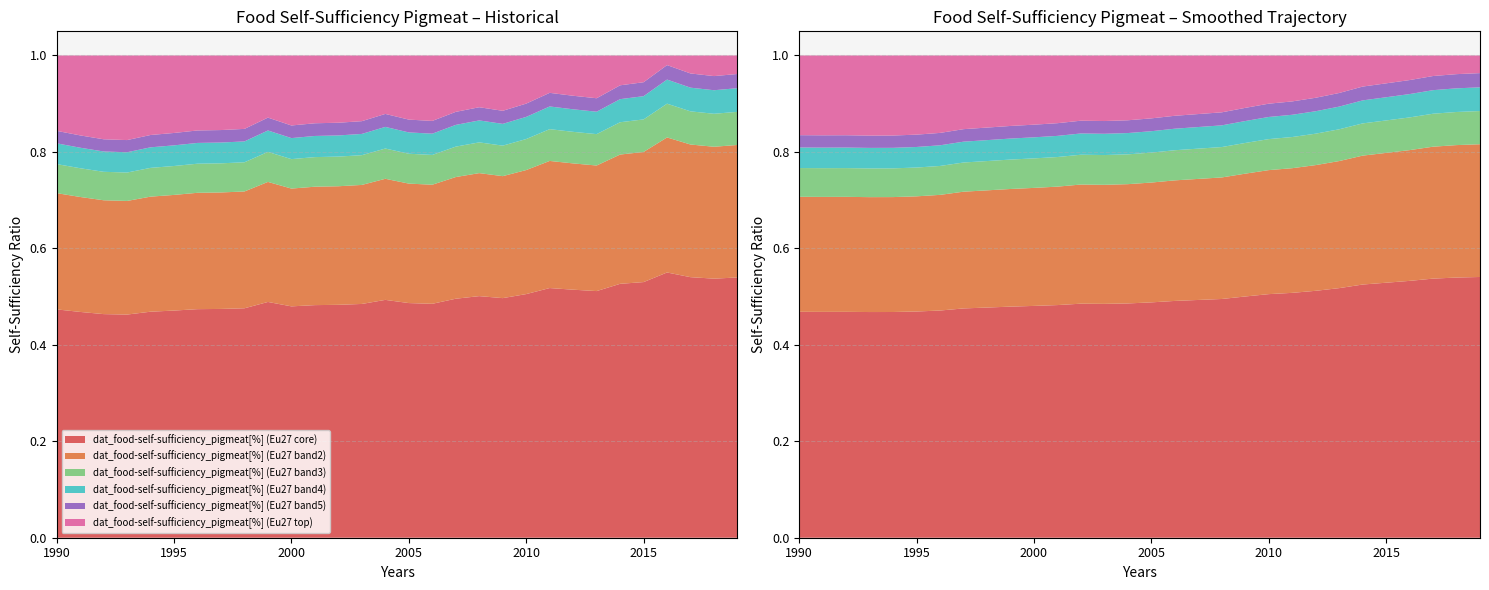

Reading left to right, list all the values displayed in this chart.

1990=1.1	1991=1.1	1992=1.1	1993=1.1	1994=1.1	1995=1.1	1996=1.1	1997=1.1	1998=1.1	1999=1.1	2000=1.1	2001=1.1	2002=1.1	2003=1.1	2004=1.1	2005=1.1	2006=1.1	2007=1.1	2008=1.2	2009=1.2	2010=1.2	2011=1.2	2012=1.2	2013=1.2	2014=1.2	2015=1.2	2016=1.3	2017=1.3	2018=1.2	2019=1.3